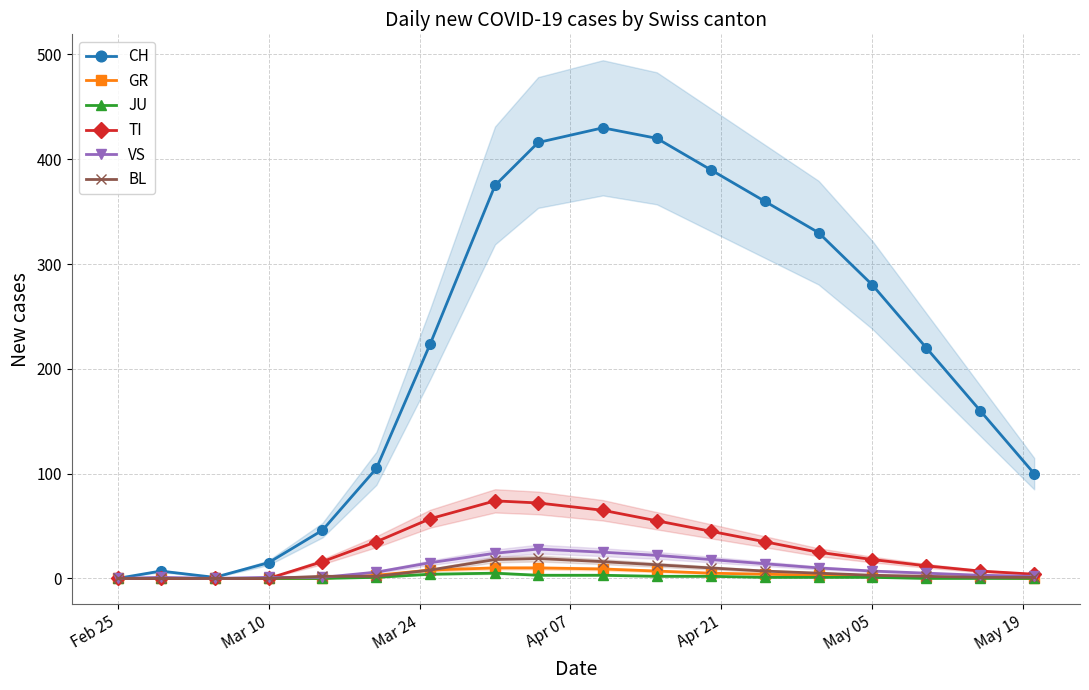

Count the number of data series in this chart.

6